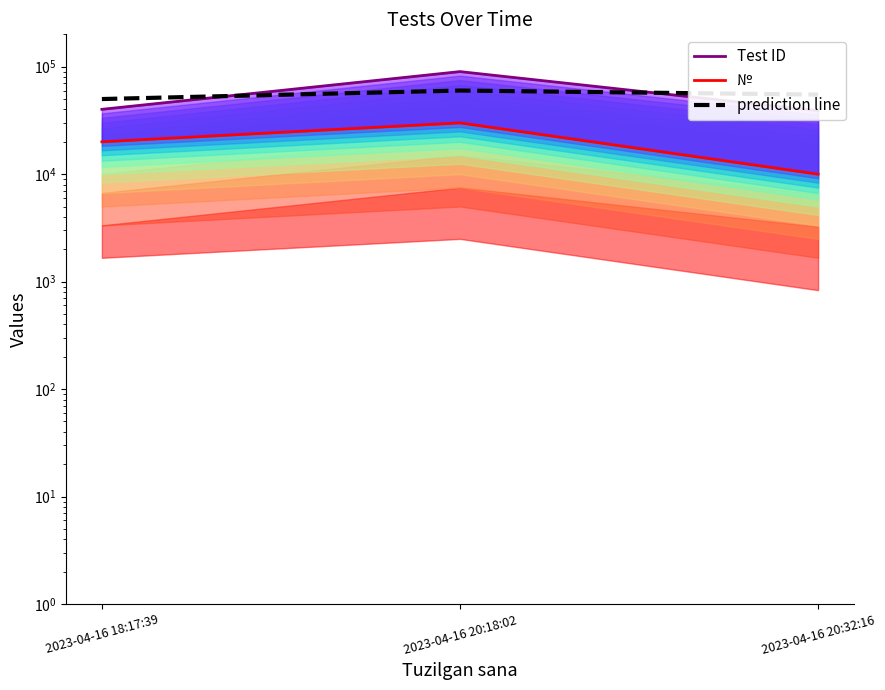

What position from the right is 2023-04-16 20:18:02?

2